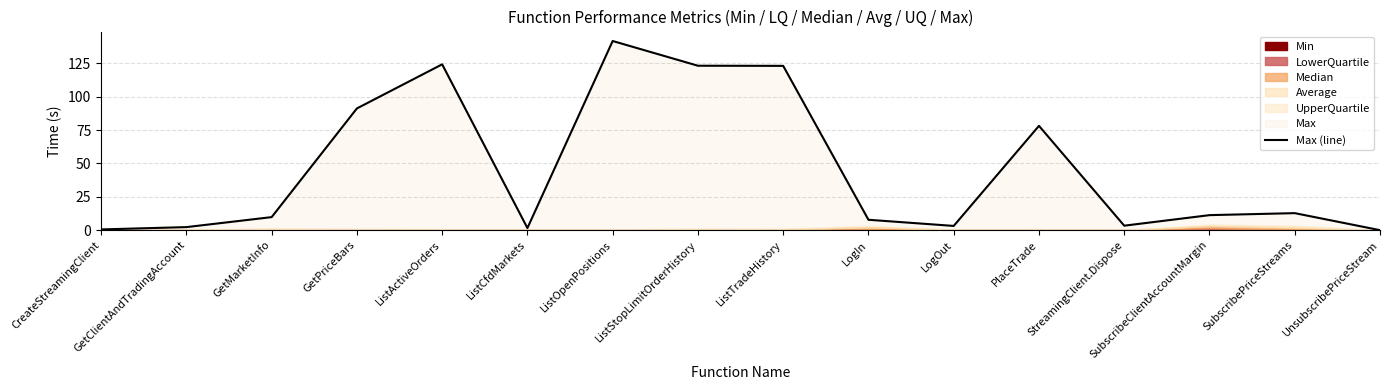

What position from the right is ListActiveOrders?

12